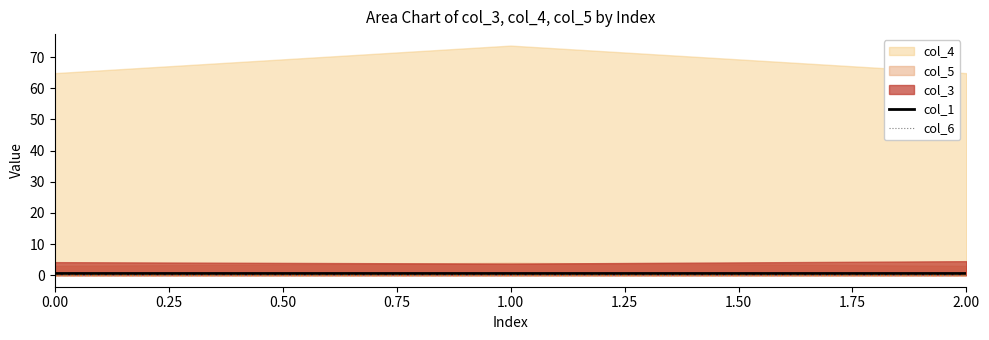

What is the sum of the col_1 values at 0.00 and 2.00?

1.4